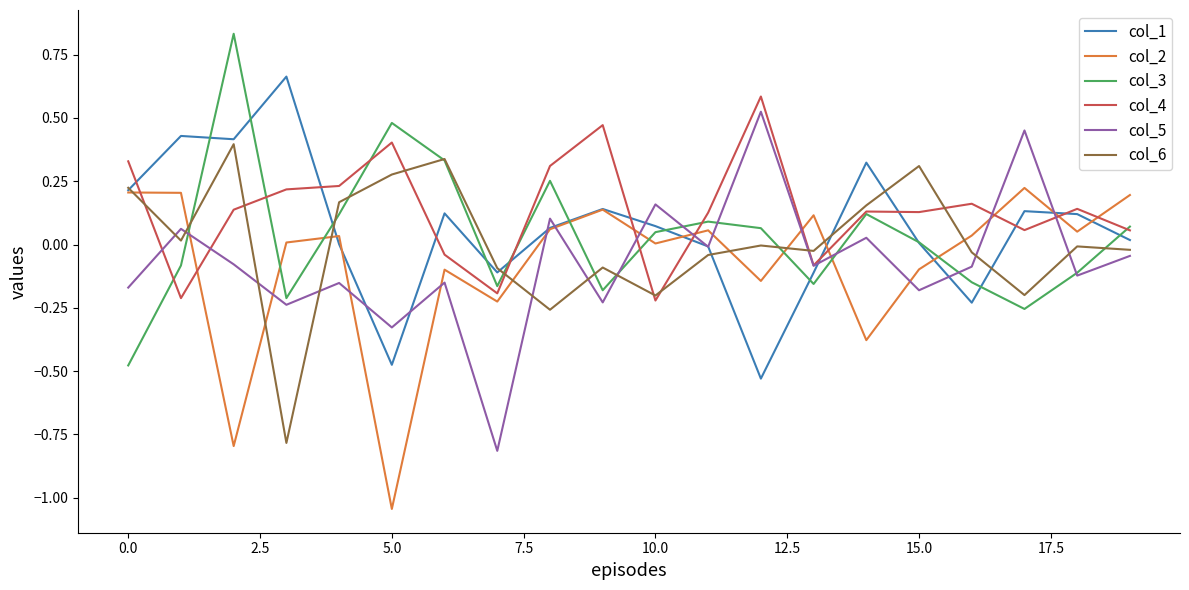

What is the lowest value of the col_5 series?

-0.8